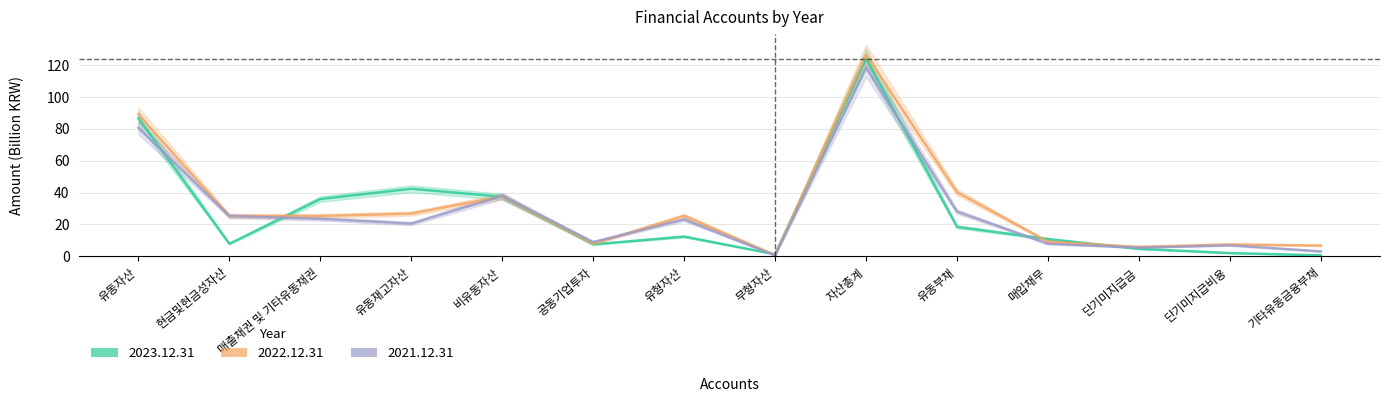

Does the chart display data point markers on the line(s)?

No